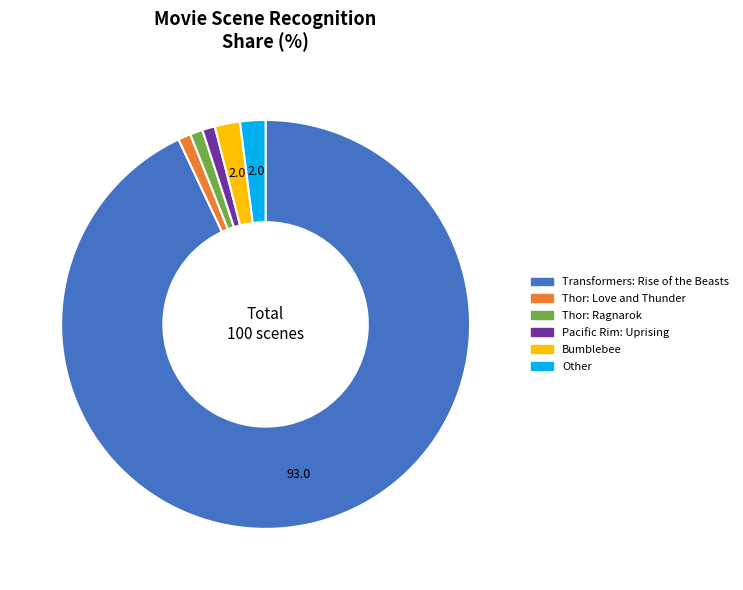

Count the number of slices in the pie.

6